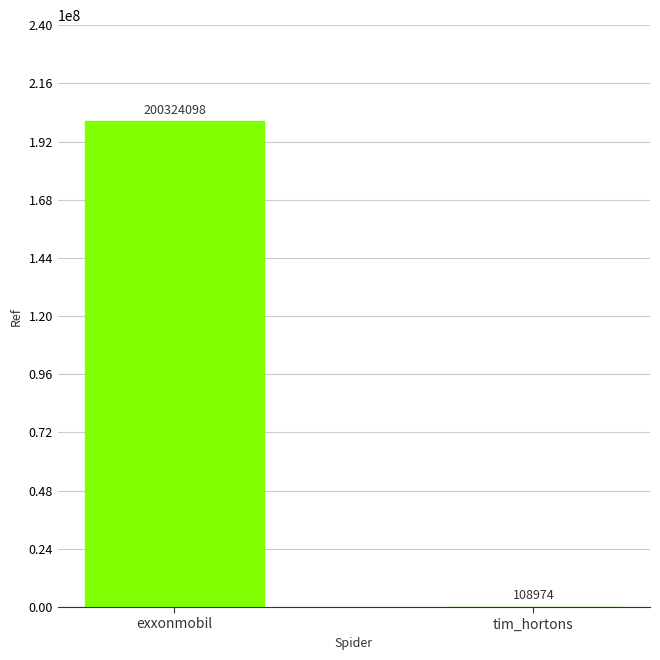

Are the bars horizontal?

No